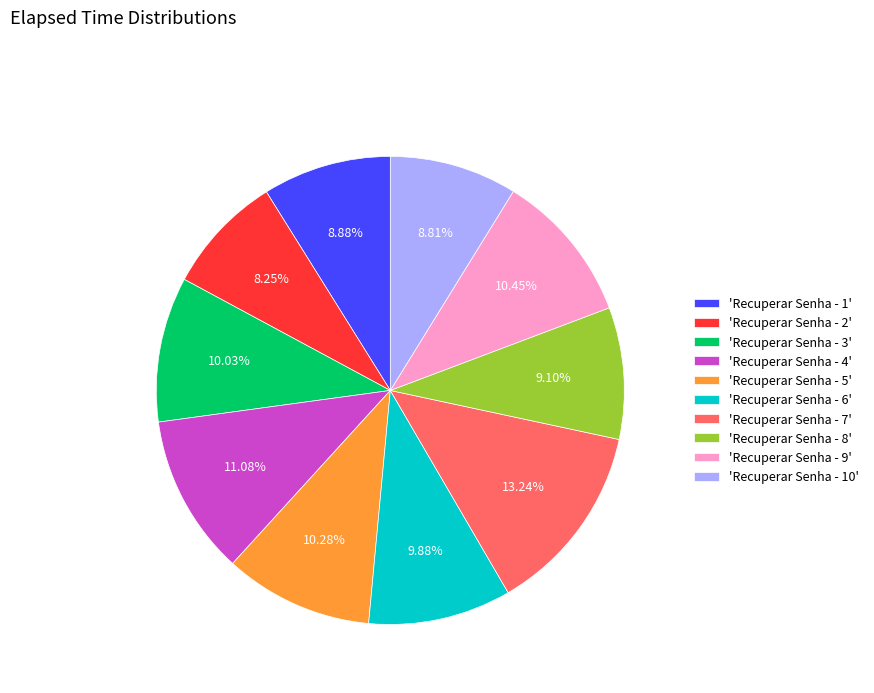

Which slice is the largest?

'Recuperar Senha - 7'